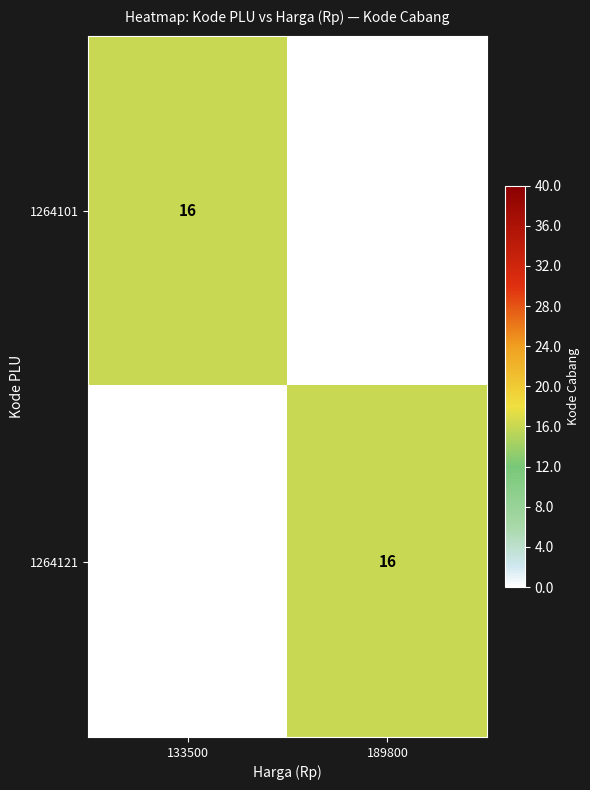

Reading left to right, extract all data points from this chart.

1264101: 16	0
1264121: 0	16